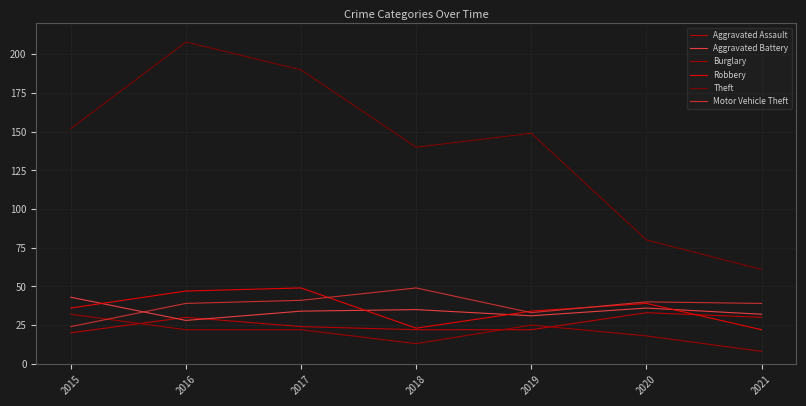

Where do Aggravated Assault and Robbery first cross each other?

2020 and 2021